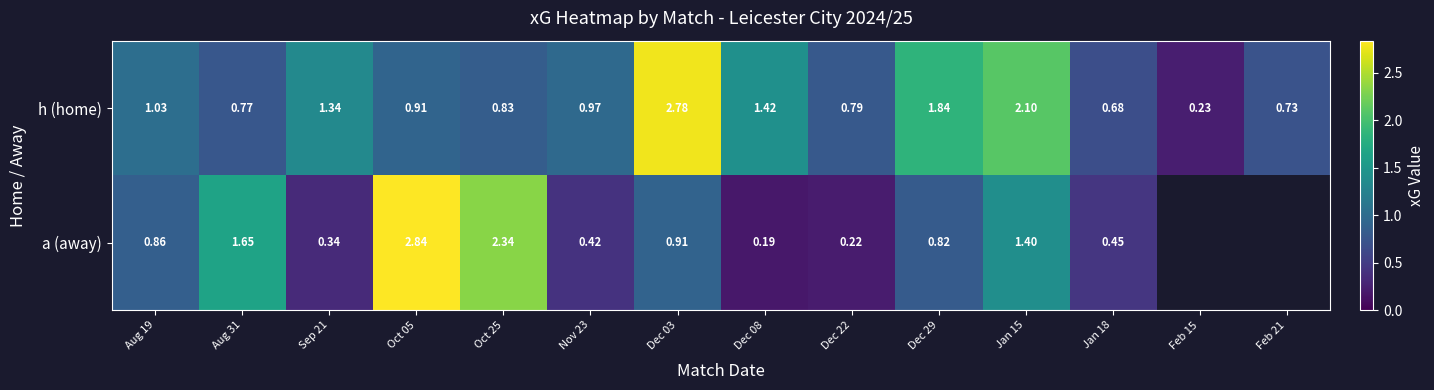

Is the value of h (home) at Oct 25 greater than the value of a (away) at Jan 18?

Yes